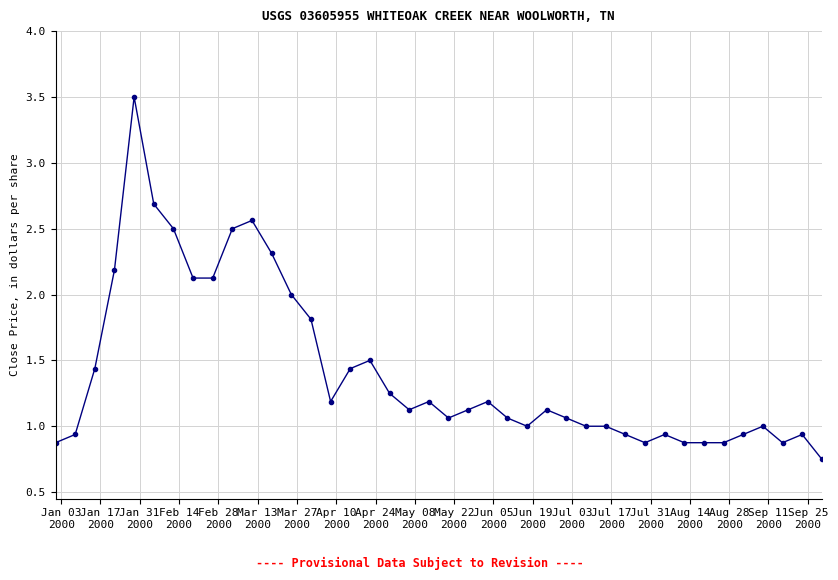

How many categories are shown in the chart?

40